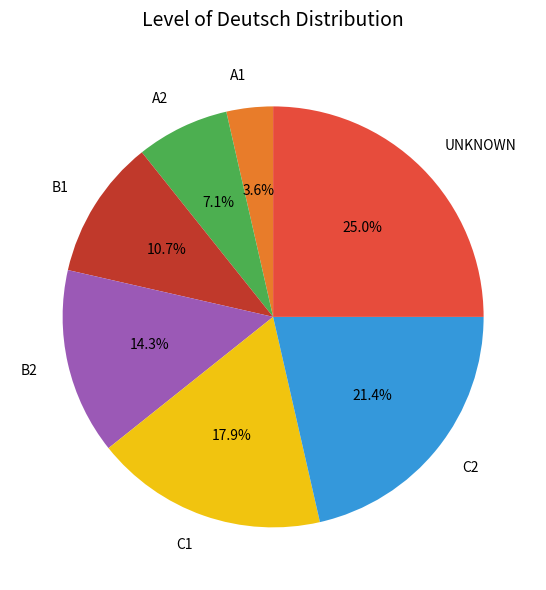

Do B1 and A2 together represent more than half of the pie?

No